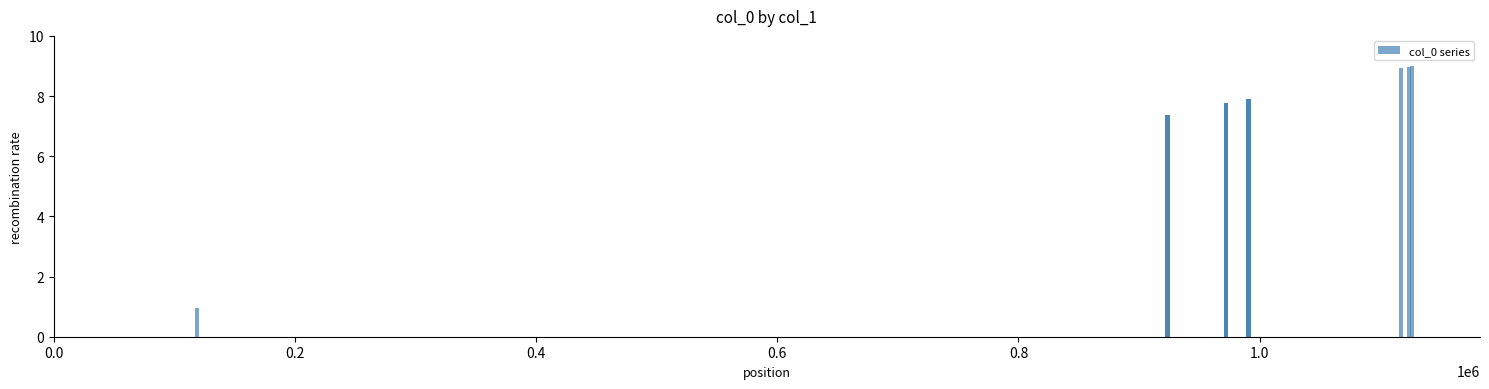

Are the bars horizontal?

No